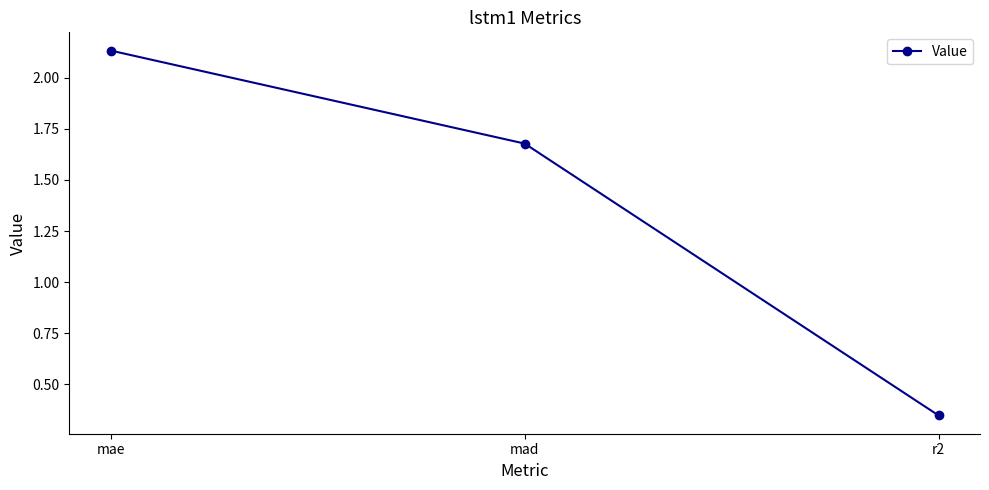

Where is the data nearest to the value 1?

r2